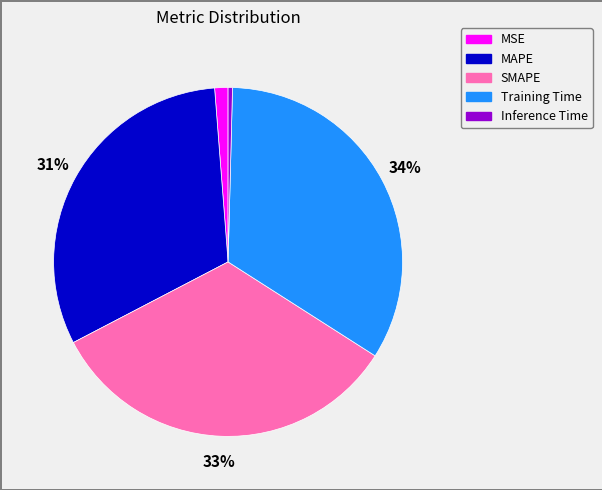

To the nearest percent, what is the average slice percentage?

20%